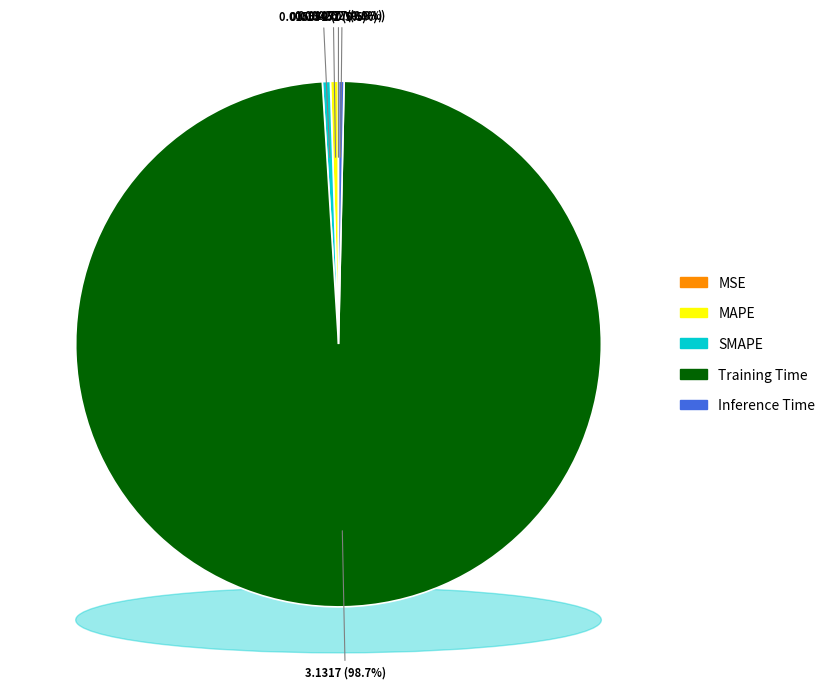

What is the largest slice in the pie chart?

Training Time